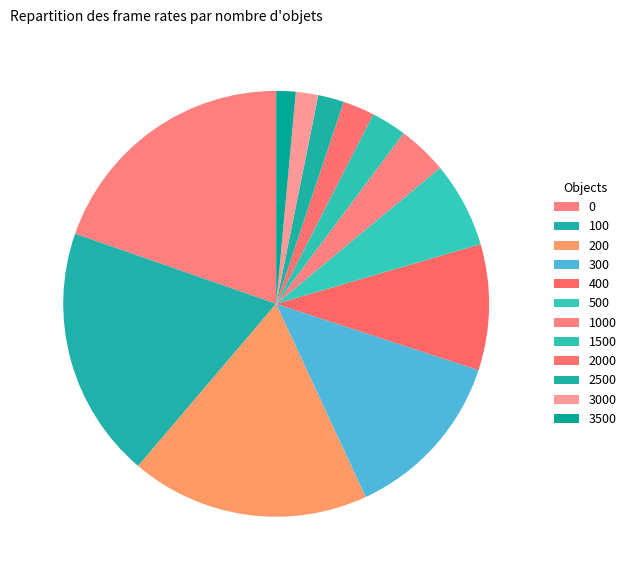

What portion of the pie excludes 0?

80.3%